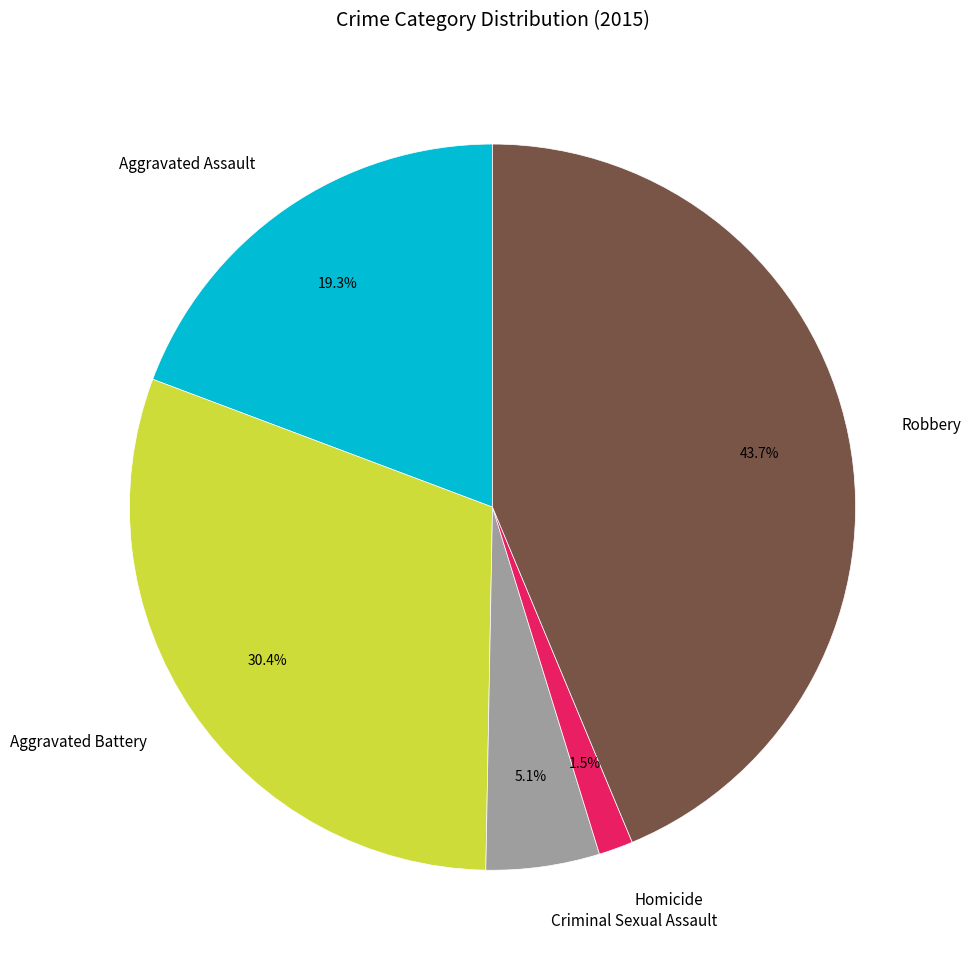

Which slice is the smallest?

Homicide